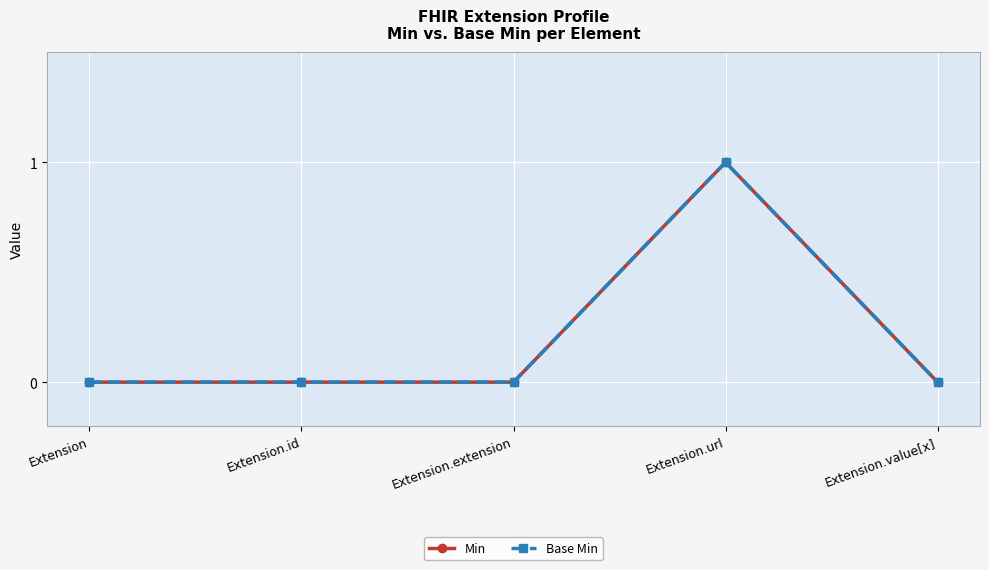

How many interior local peaks does the Min series have?

1